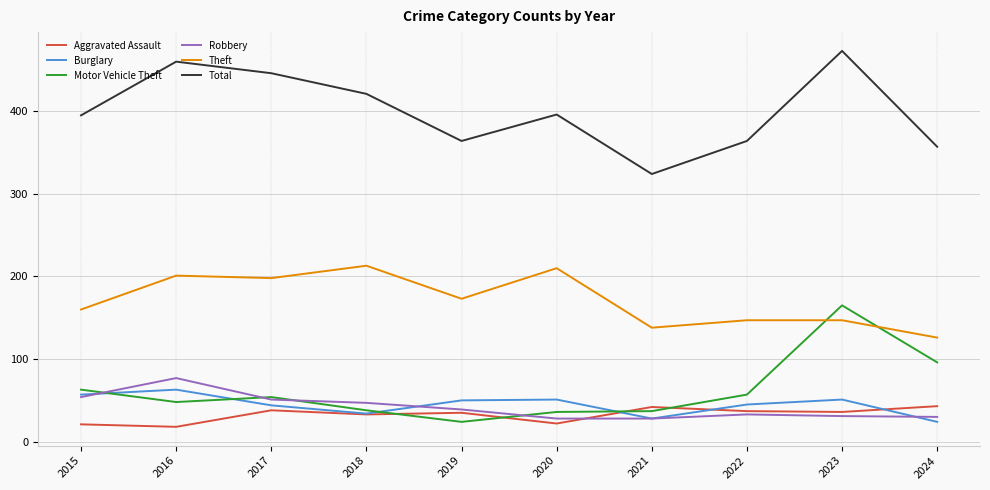

Which series has the largest total across all categories?

Total